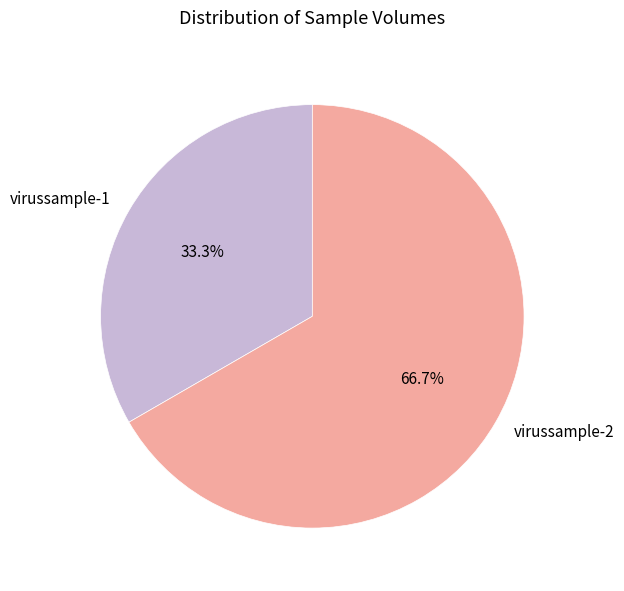

How many segments does this pie chart have?

2